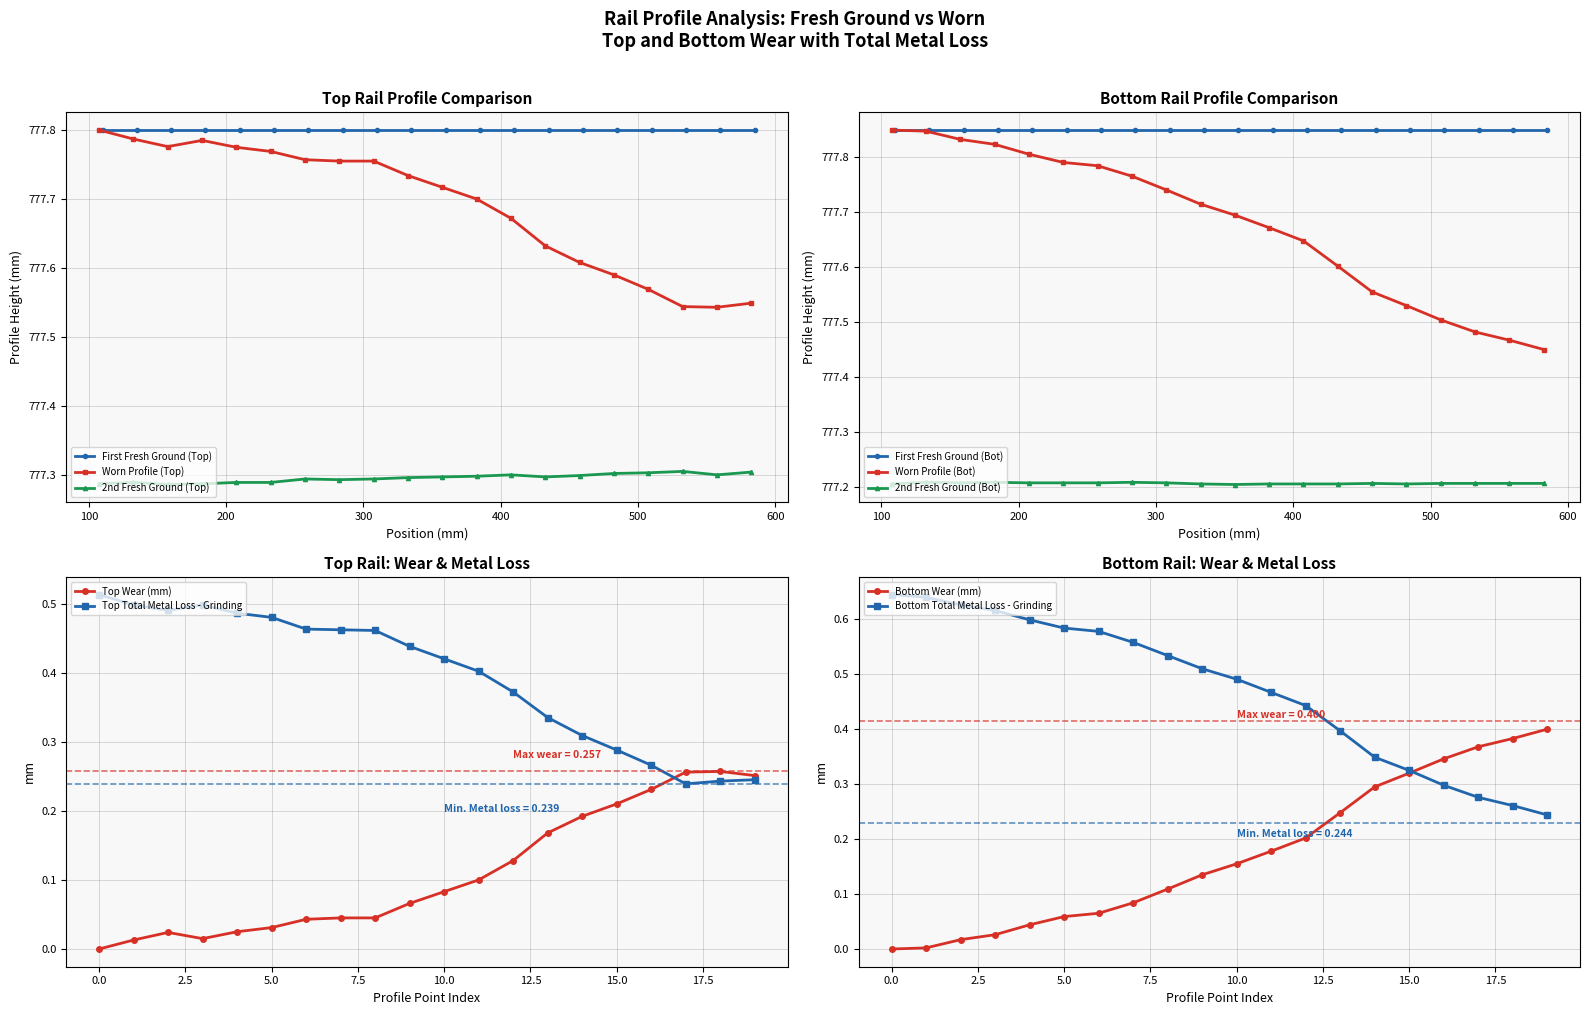

True or false: 2nd Fresh Ground (Bot) has more than 0 interior local peaks.

True